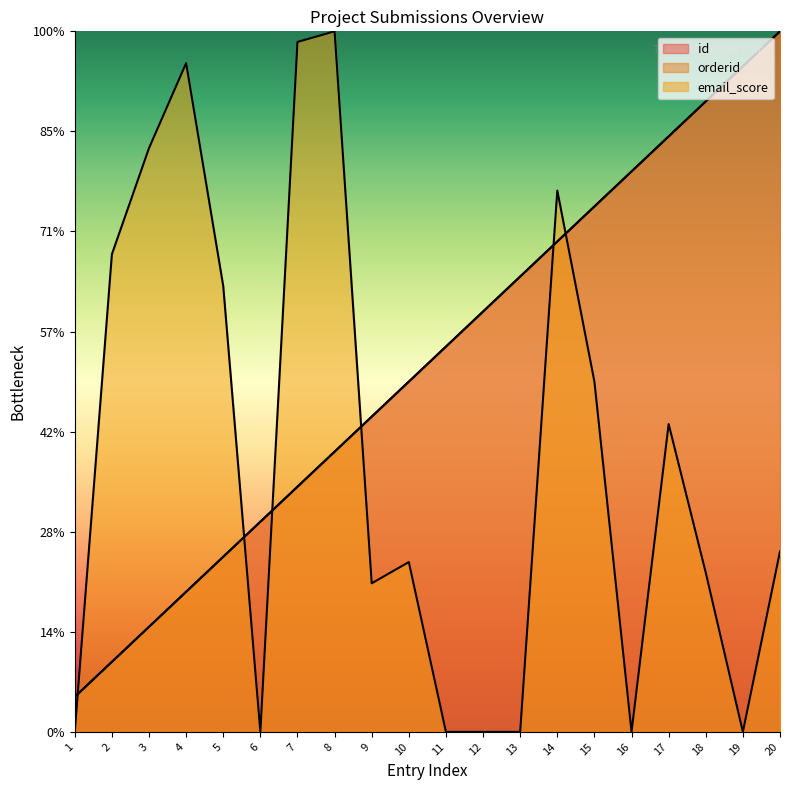

Is the value of orderid at 1 greater than the value of email_score at 14?

No